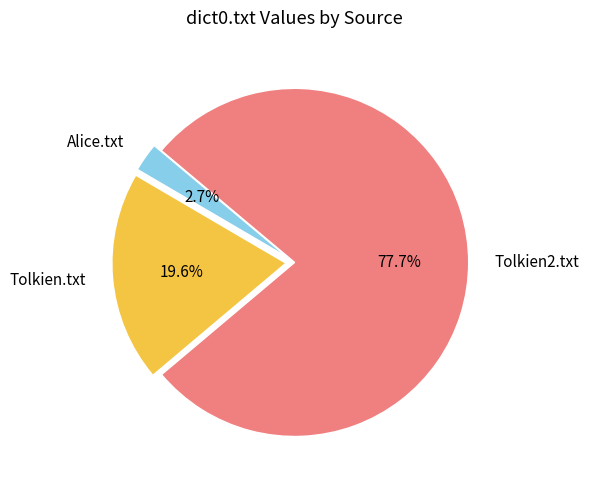

Rank the categories by value from highest to lowest.

Tolkien2.txt, Tolkien.txt, Alice.txt